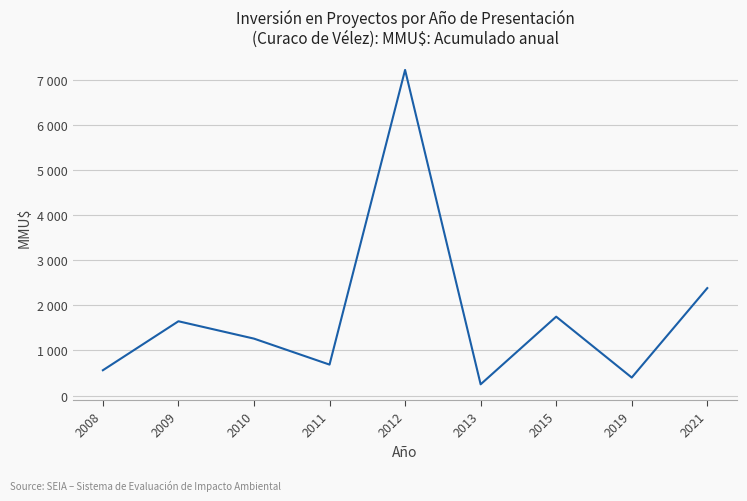

What is the minimum value shown in the chart?

250